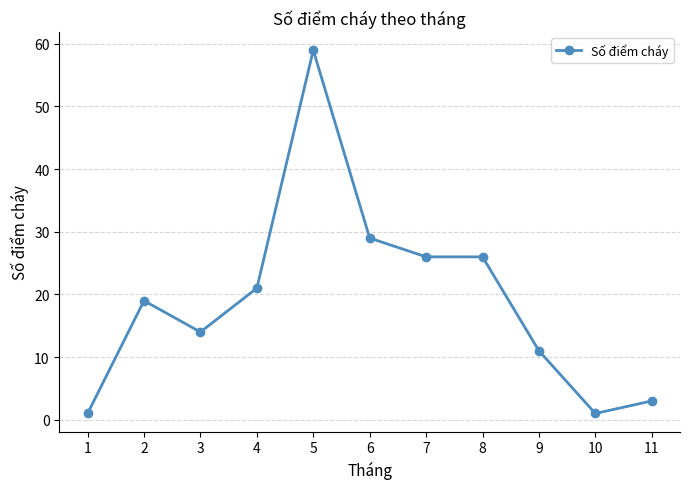

Reading right to left, transcribe all the data shown in this chart.

3	1	11	26	26	29	59	21	14	19	1